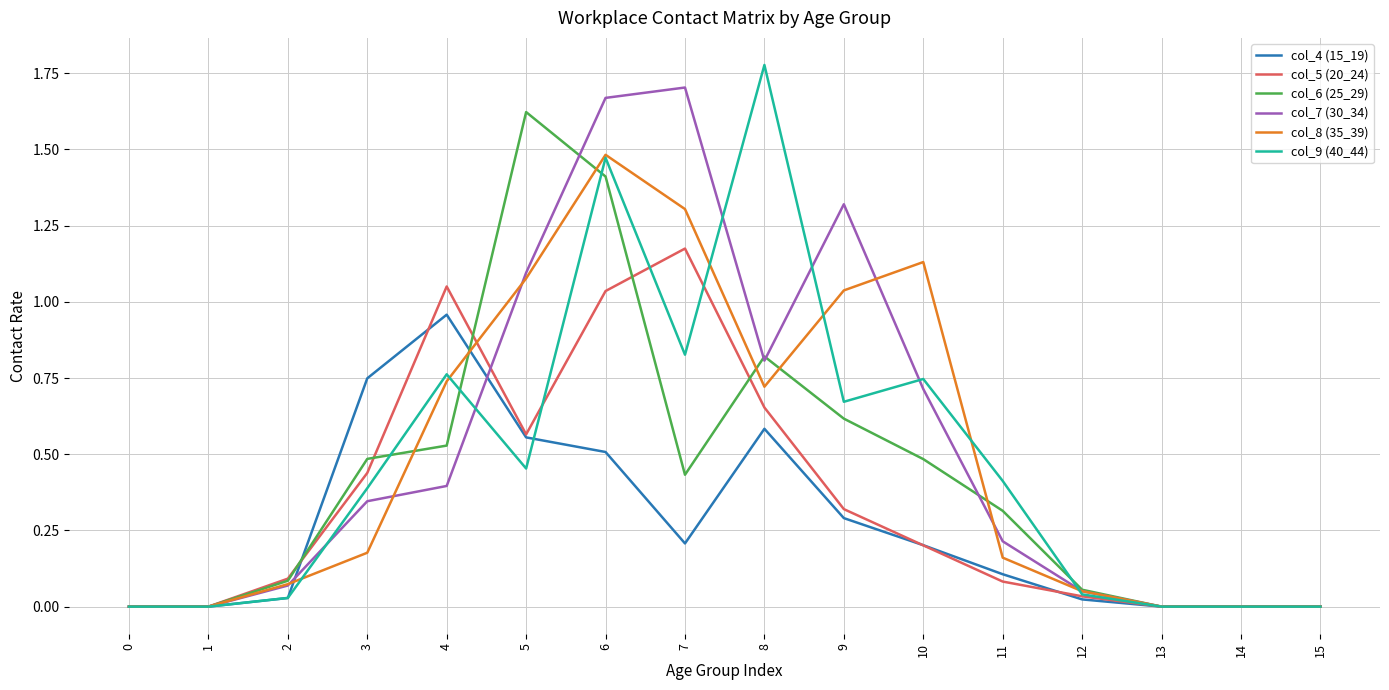

Which category has the highest value in the col_9 (40_44) series?

8